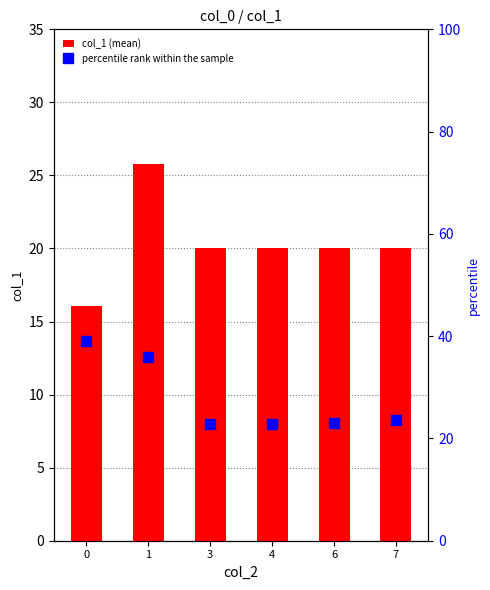

Is the value of col_1 (mean) at 3 greater than the value of percentile rank within the sample at 4?

No